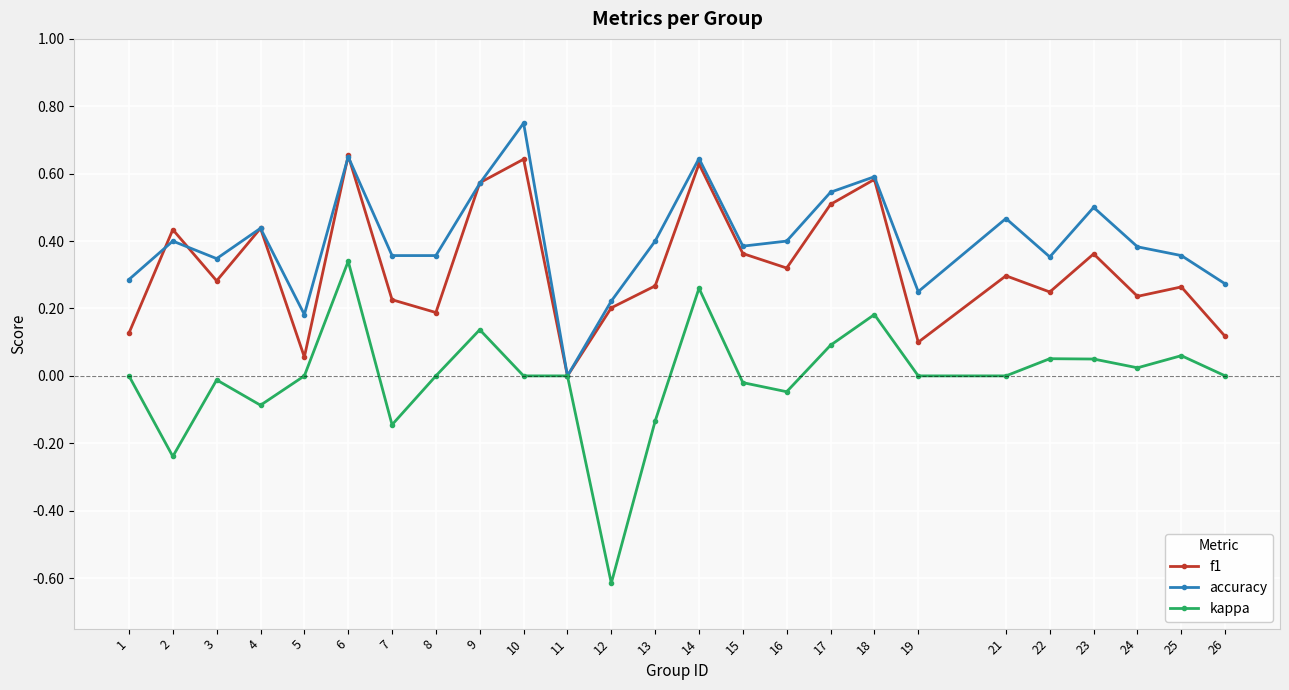

At which category is the sum across all series the highest?

6